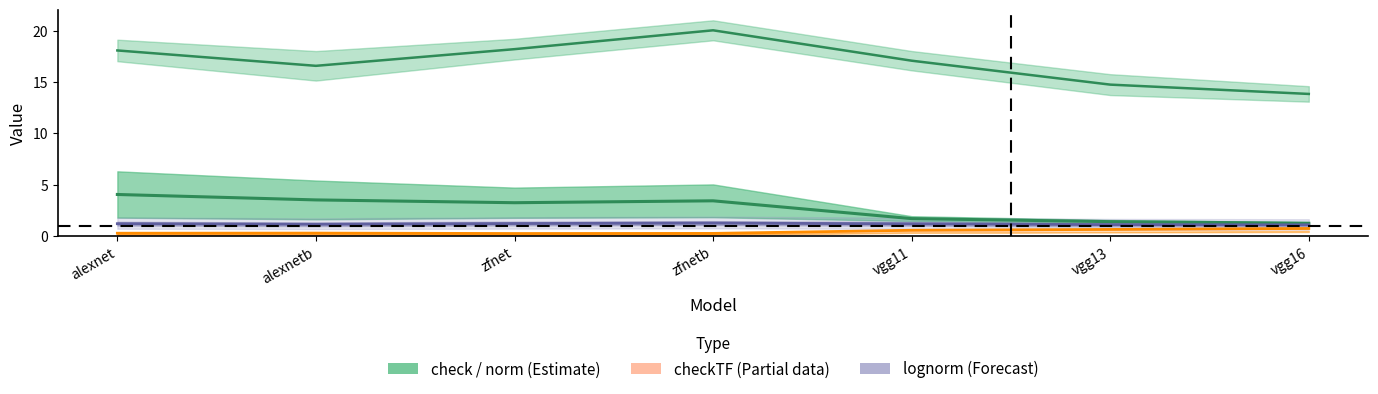

How many interior local valleys does the check (center) series have?

1